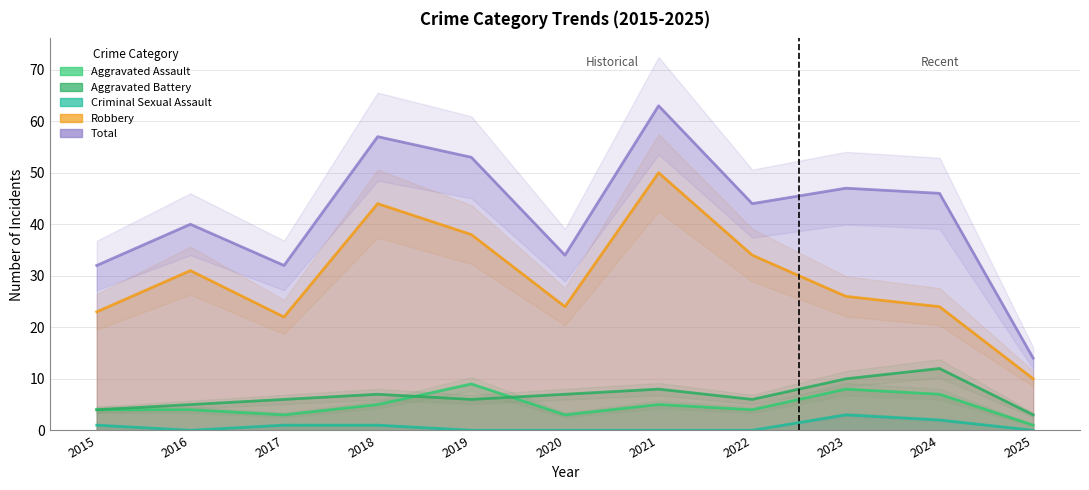

Which label corresponds to the smallest value in the chart?

2016